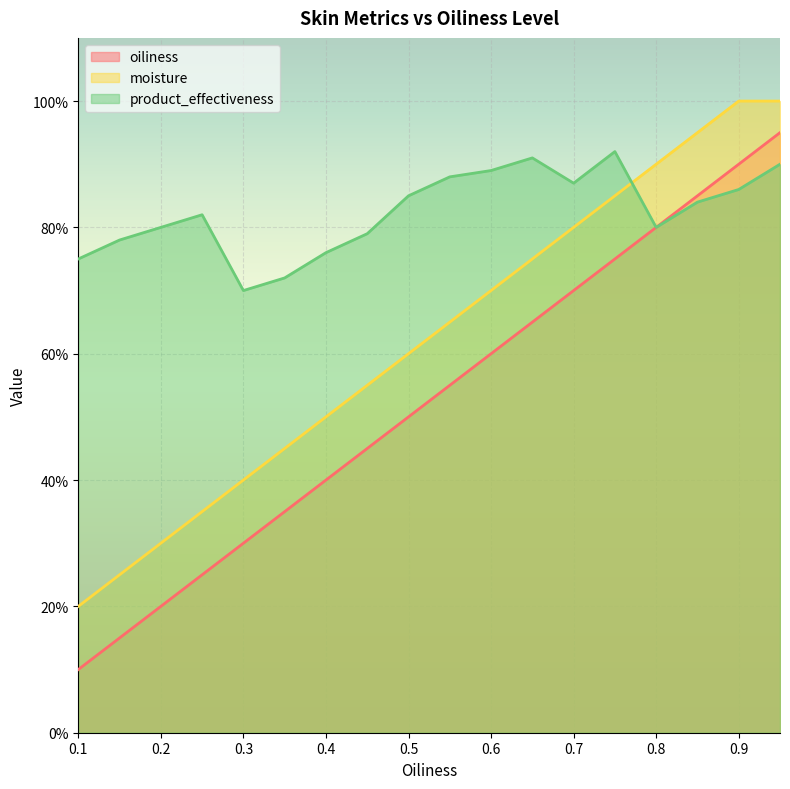

The oiliness series shows 0.3 at 0.7. True or false?

False